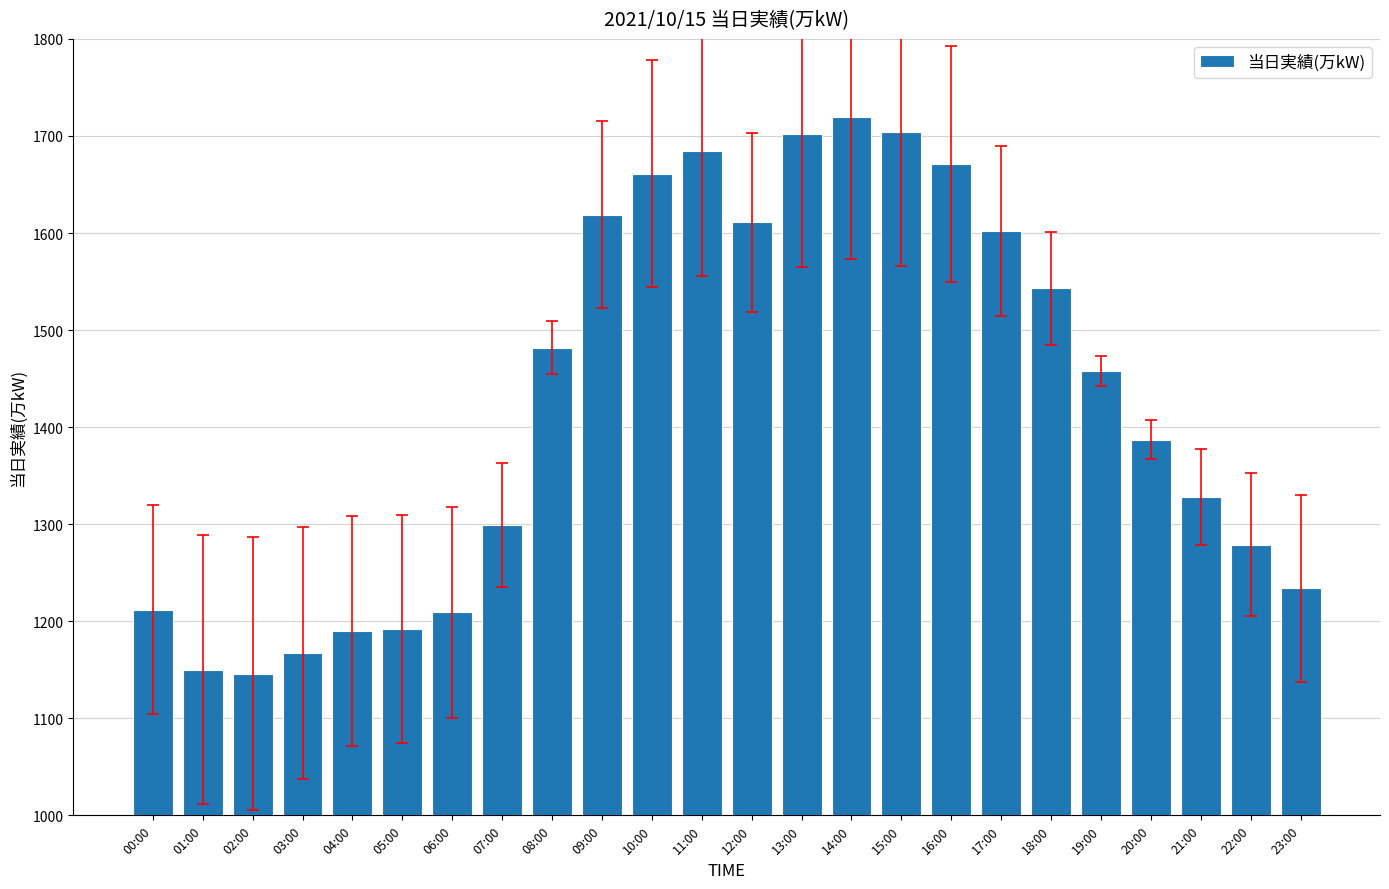

What is the difference between the values at 15:00 and 04:00?

514